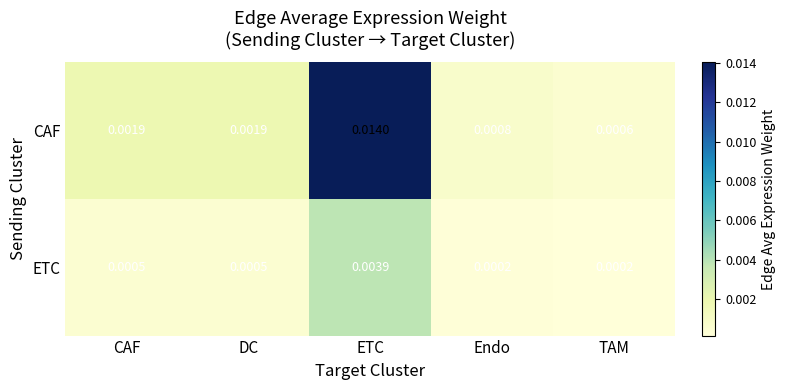

Which series has the largest total across all categories?

CAF